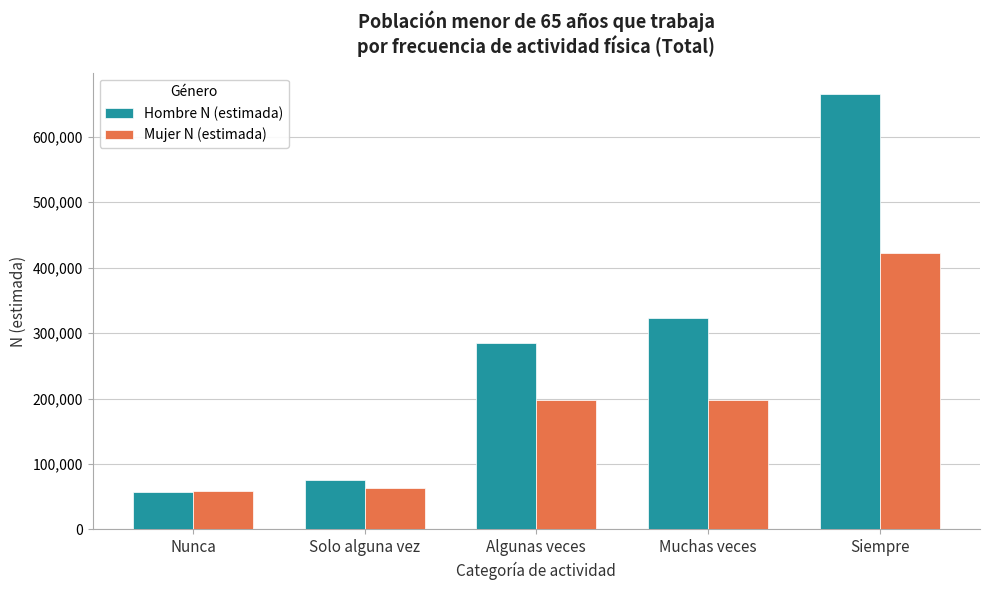

At which label is Mujer N (estimada) closest to 240624?

Muchas veces